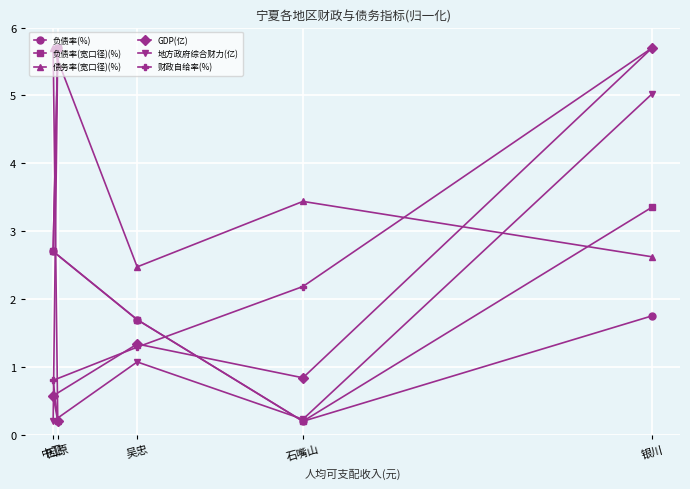

What is the highest value of the 负债率(宽口径)(%) series?

5.7